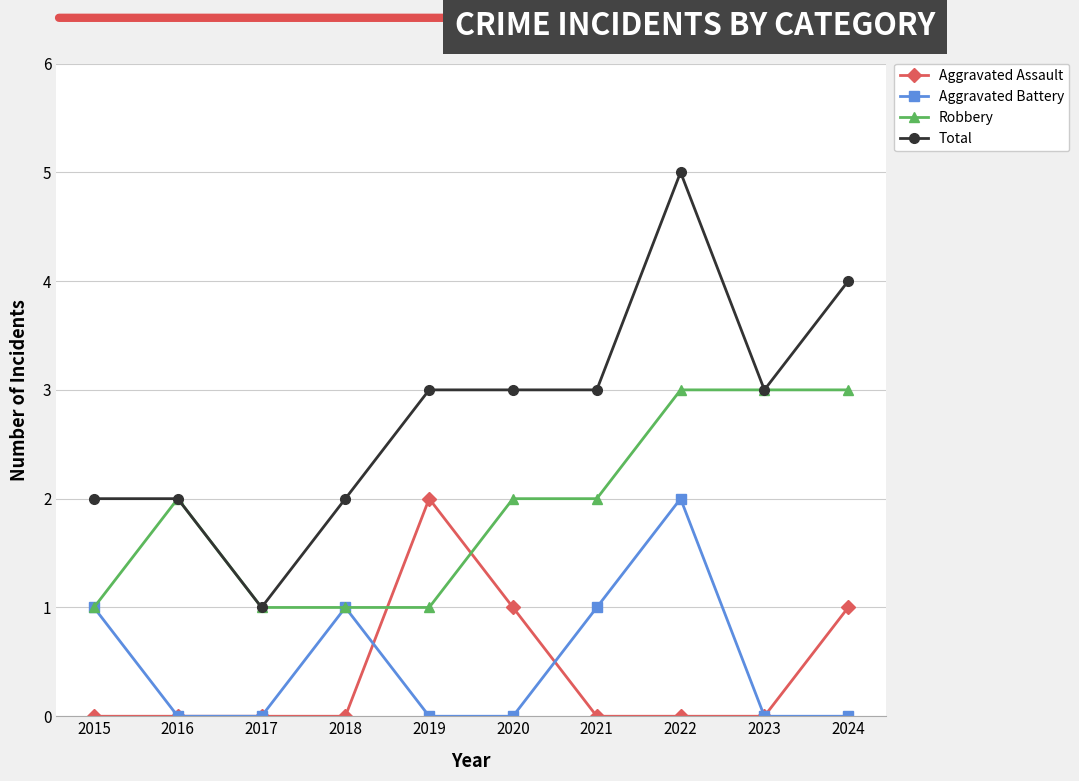

True or false: Robbery has a value of 3 at 2022.

True